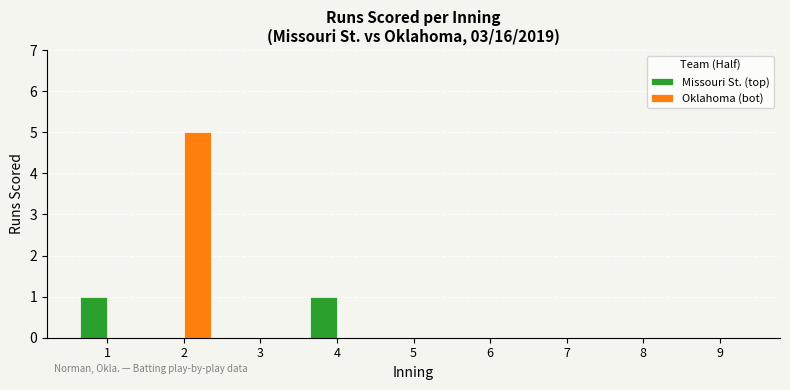

The Missouri St. (top) series shows 0 at 7. True or false?

True